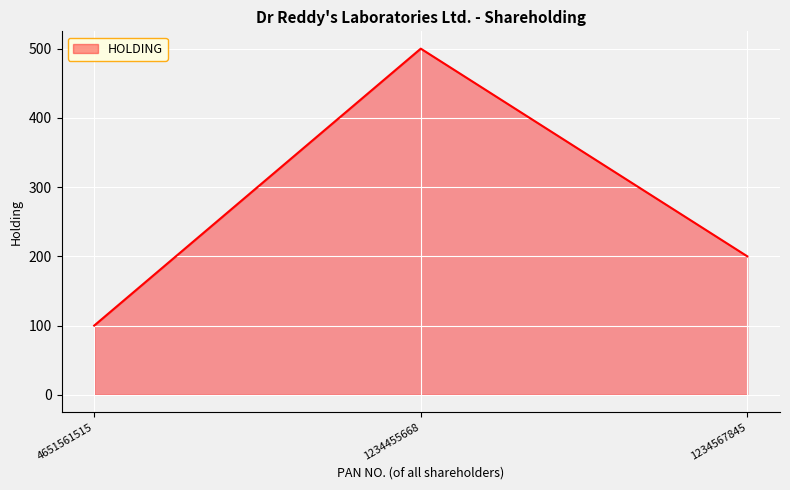

Rank the categories by value from lowest to highest.

4651561515, 1234567845, 1234455668